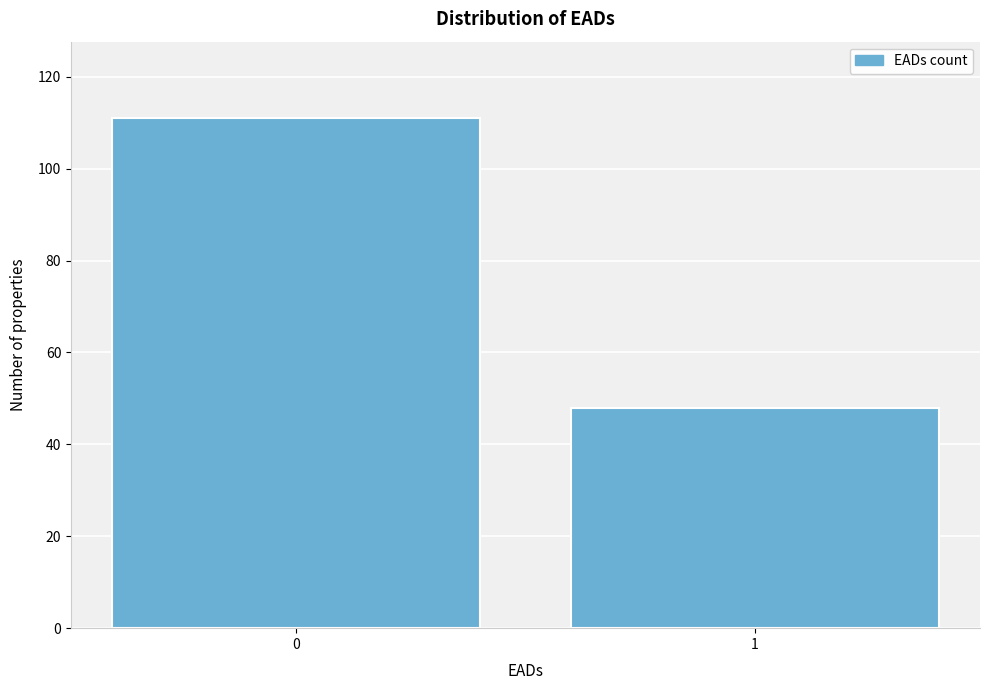

Reading left to right, what are all the values shown in this chart?

0=111	1=48